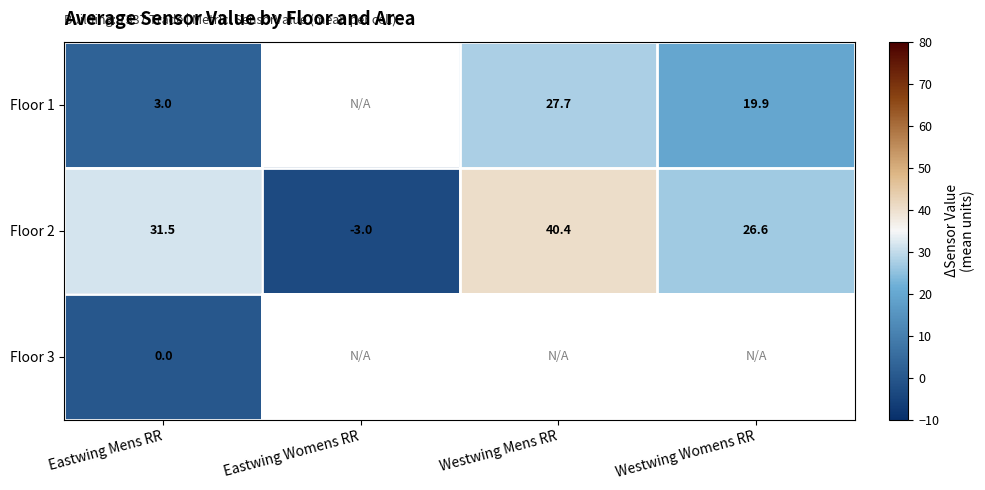

How many positive values does the Floor 2 series have?

3